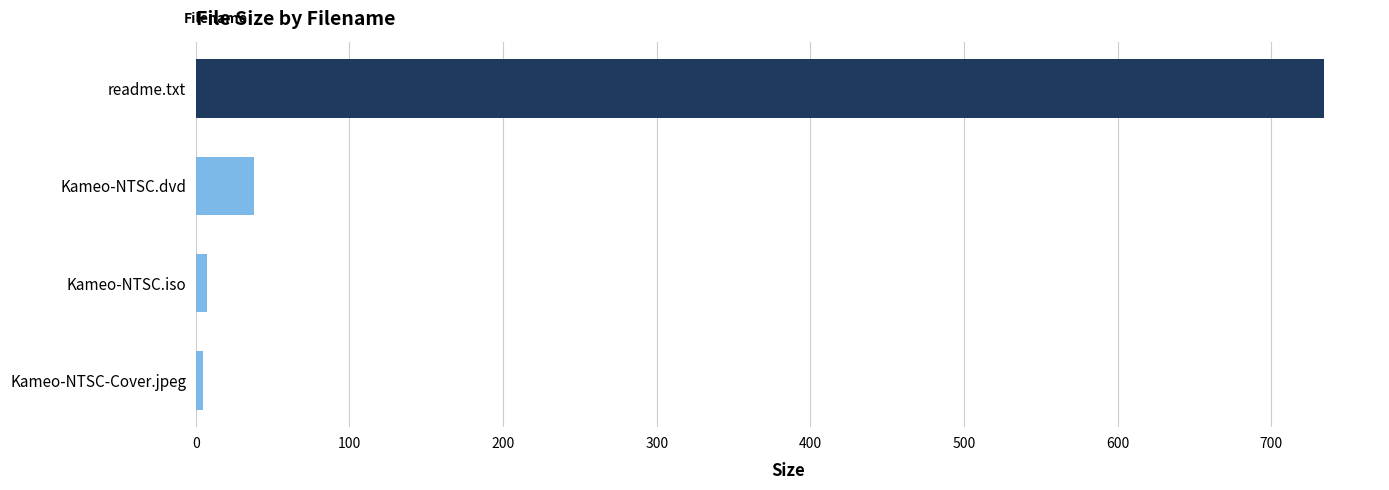

Between Kameo-NTSC.iso and readme.txt, which is larger?

readme.txt